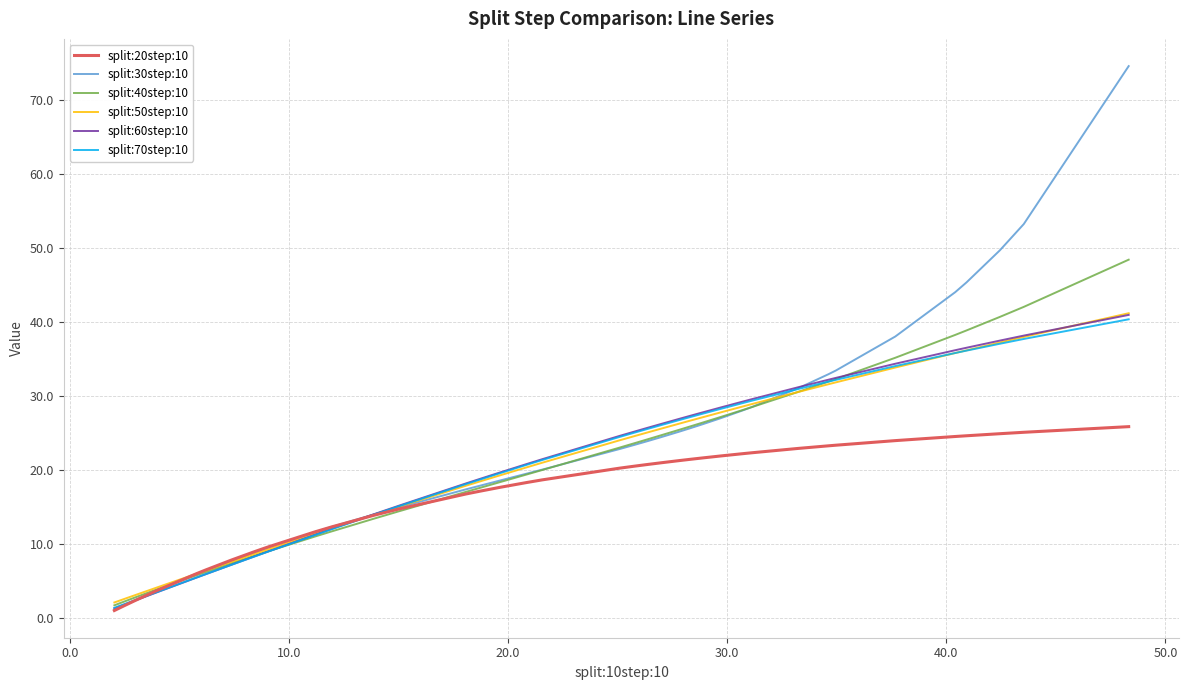

Which series has the largest range (max minus min)?

split:30step:10